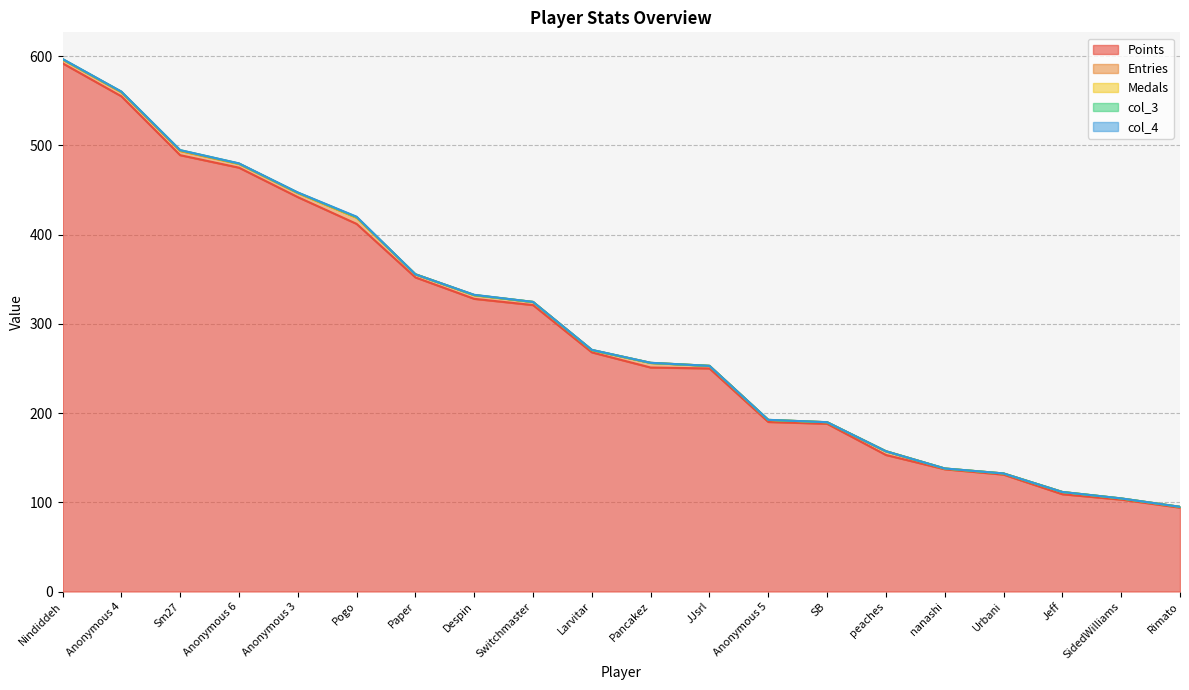

Which series has the largest range (max minus min)?

Points